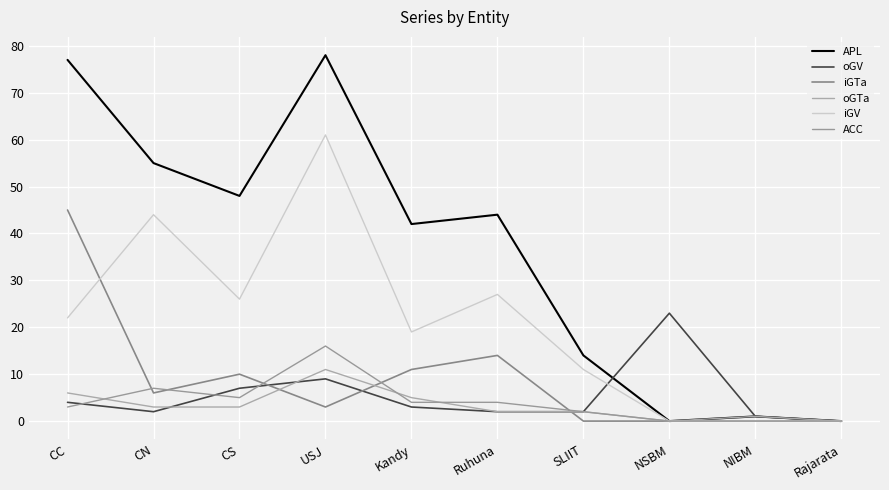

Where is the first local minimum for APL?

CS